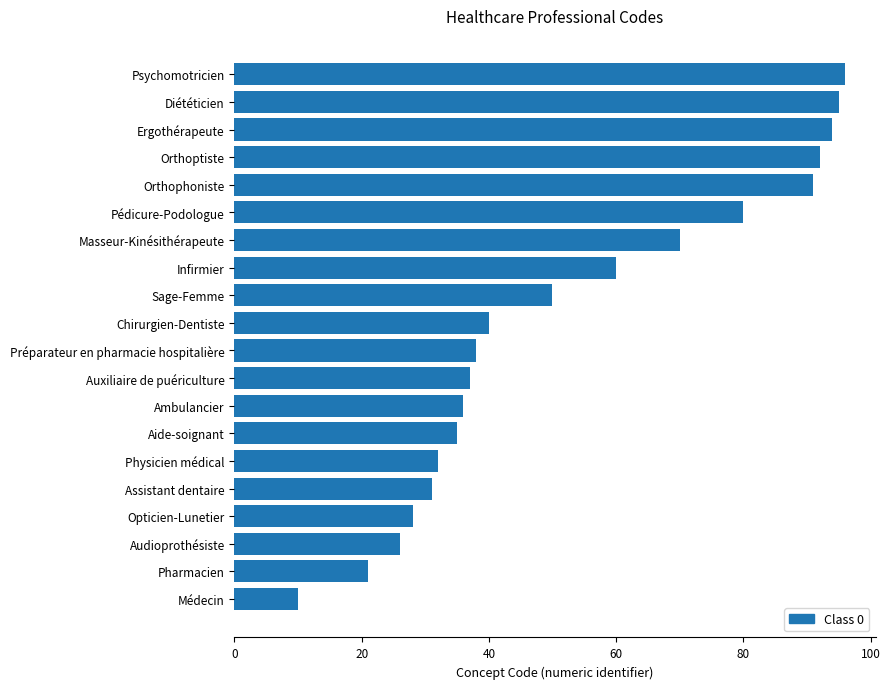

Which has a higher value, Infirmier or Audioprothésiste?

Infirmier